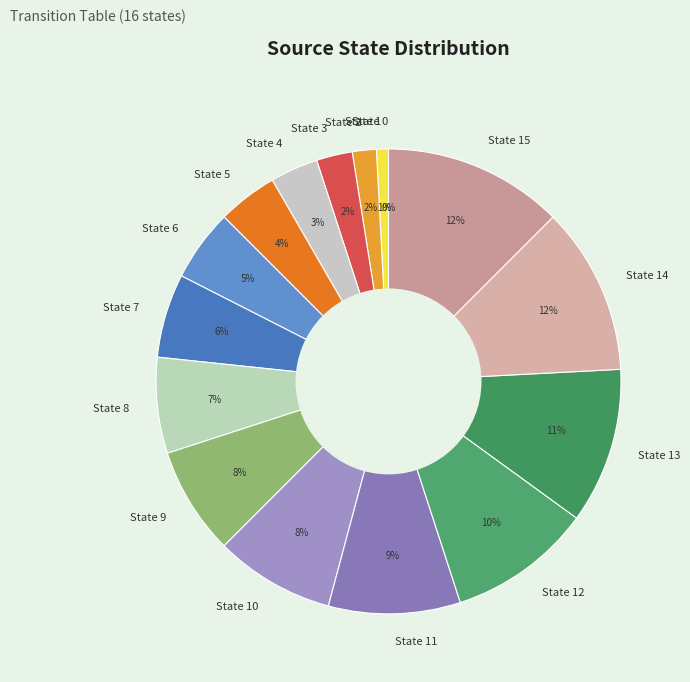

What is the smallest slice in the pie chart?

State 0